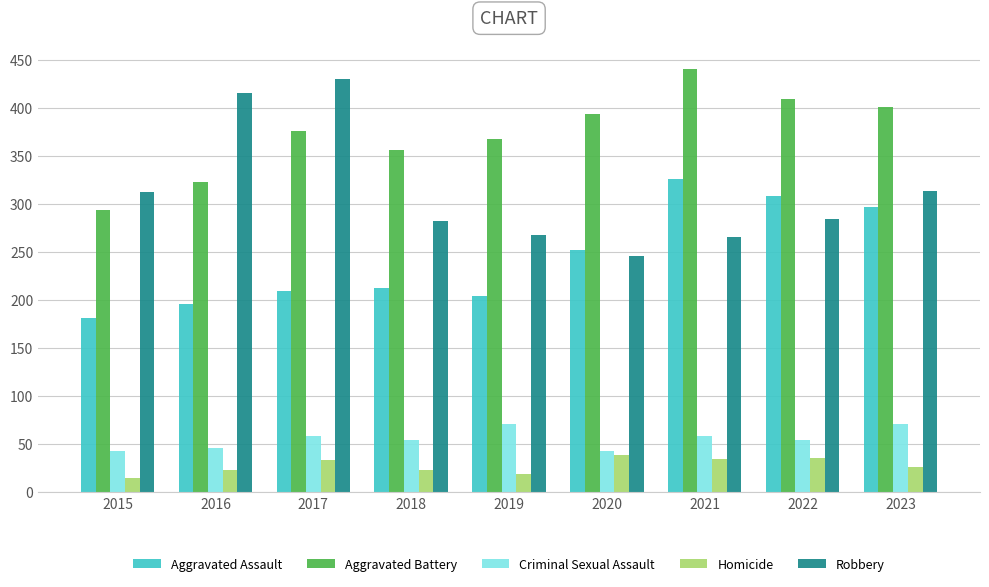

Which category has the lowest value in the Robbery series?

2020